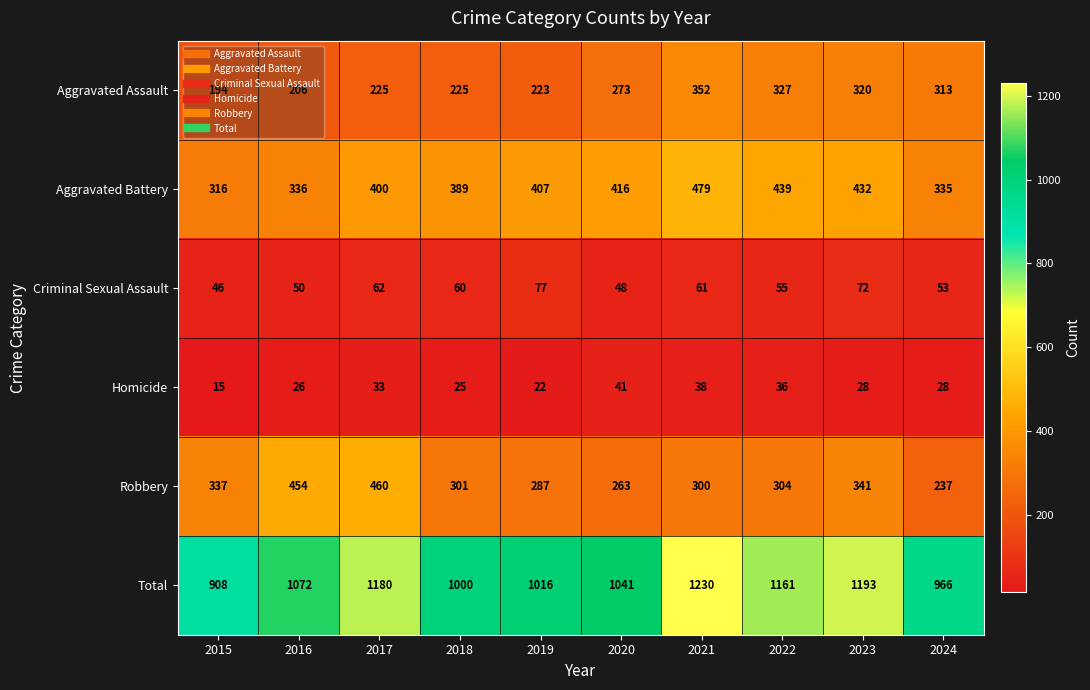

Read the Total value at 2023.

1193